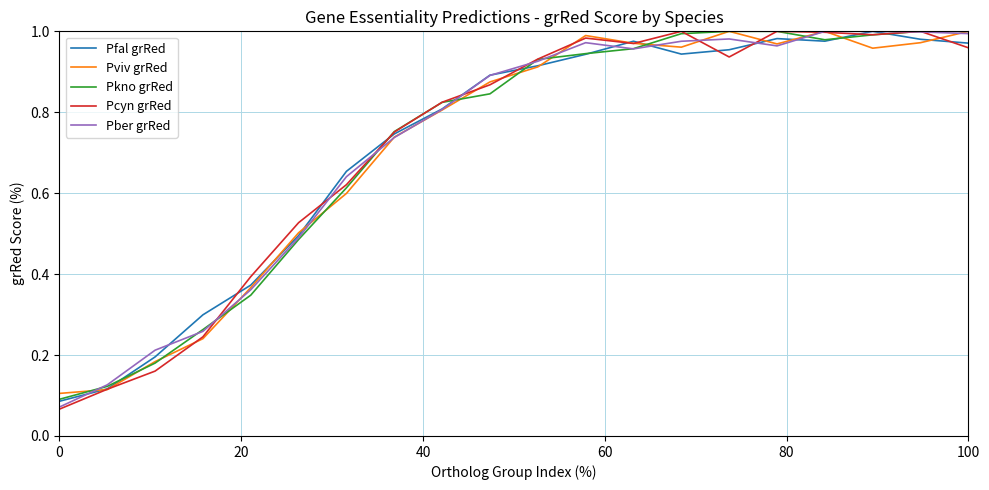

Which series has the largest range (max minus min)?

Pcyn grRed